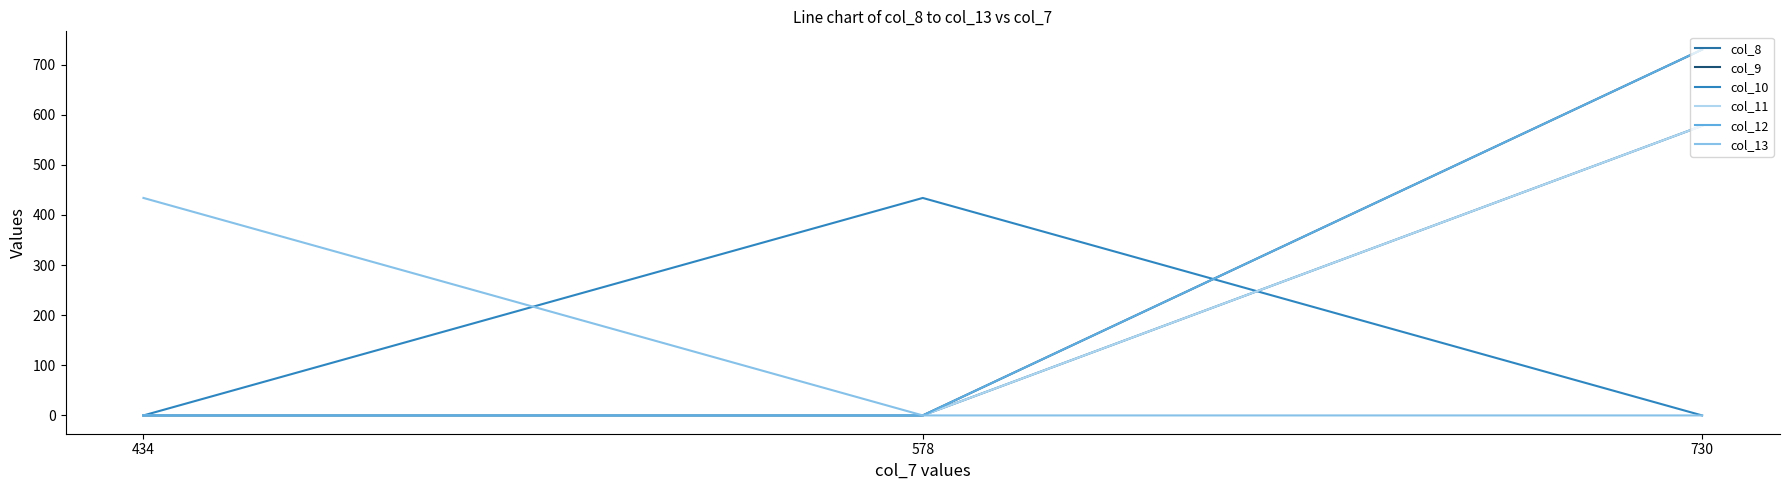

Count the number of data series in this chart.

6